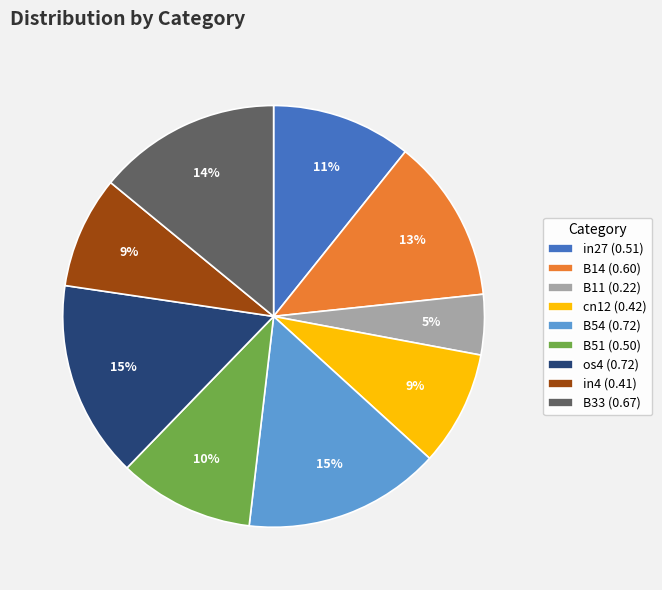

To the nearest percent, what is the combined percentage of B14 and B51?

23%